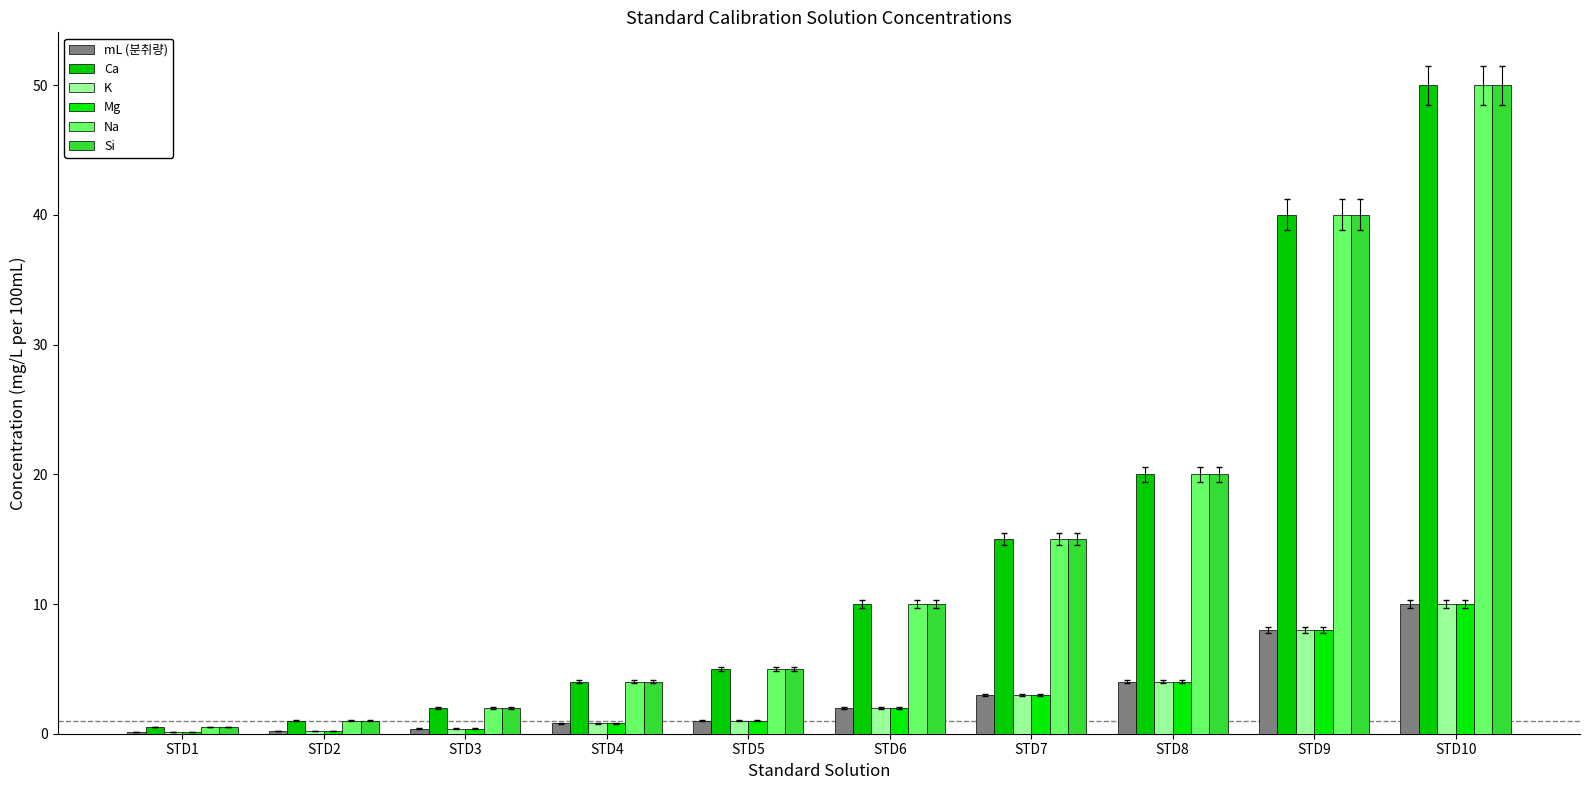

Is it true that Ca equals 2.0 at STD3?

True